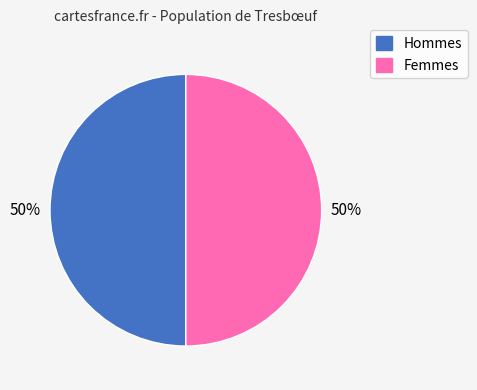

Is it true that Femmes is 61% of the pie?

False